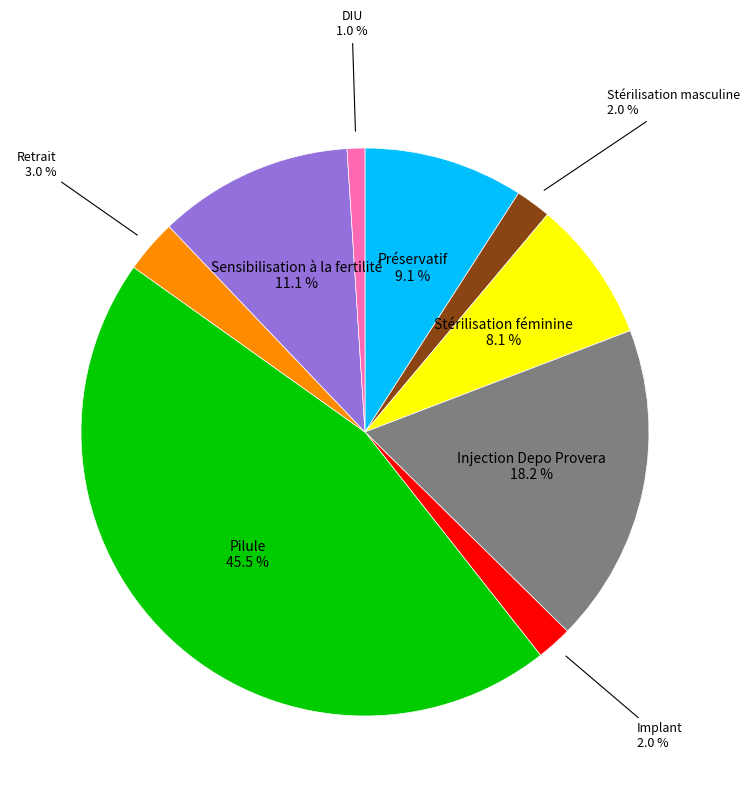

Count the number of slices in the pie.

9